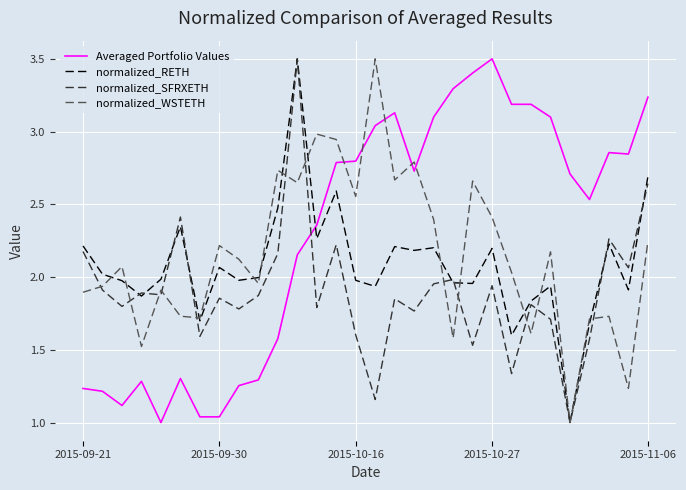

How many lines are shown in the chart?

4